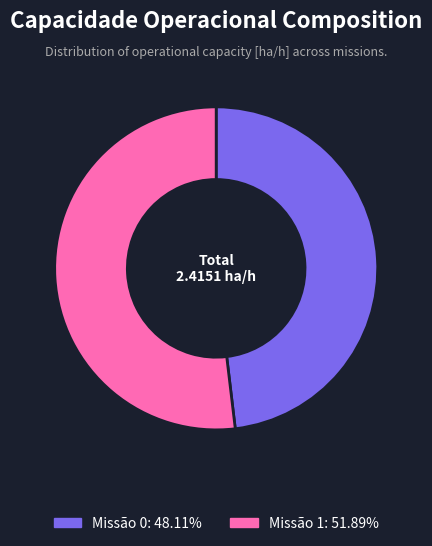

Count the number of slices in the pie.

2